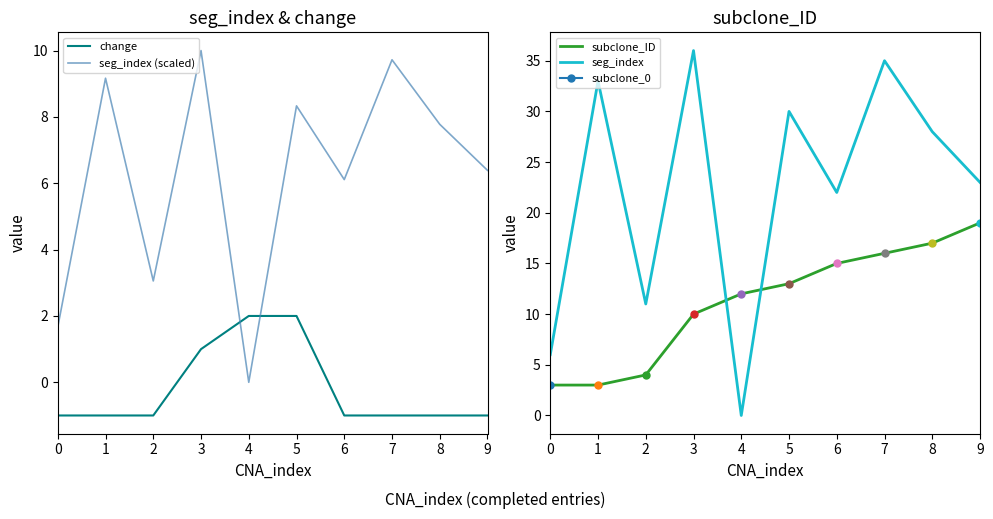

Which series has the largest total across all categories?

seg_index